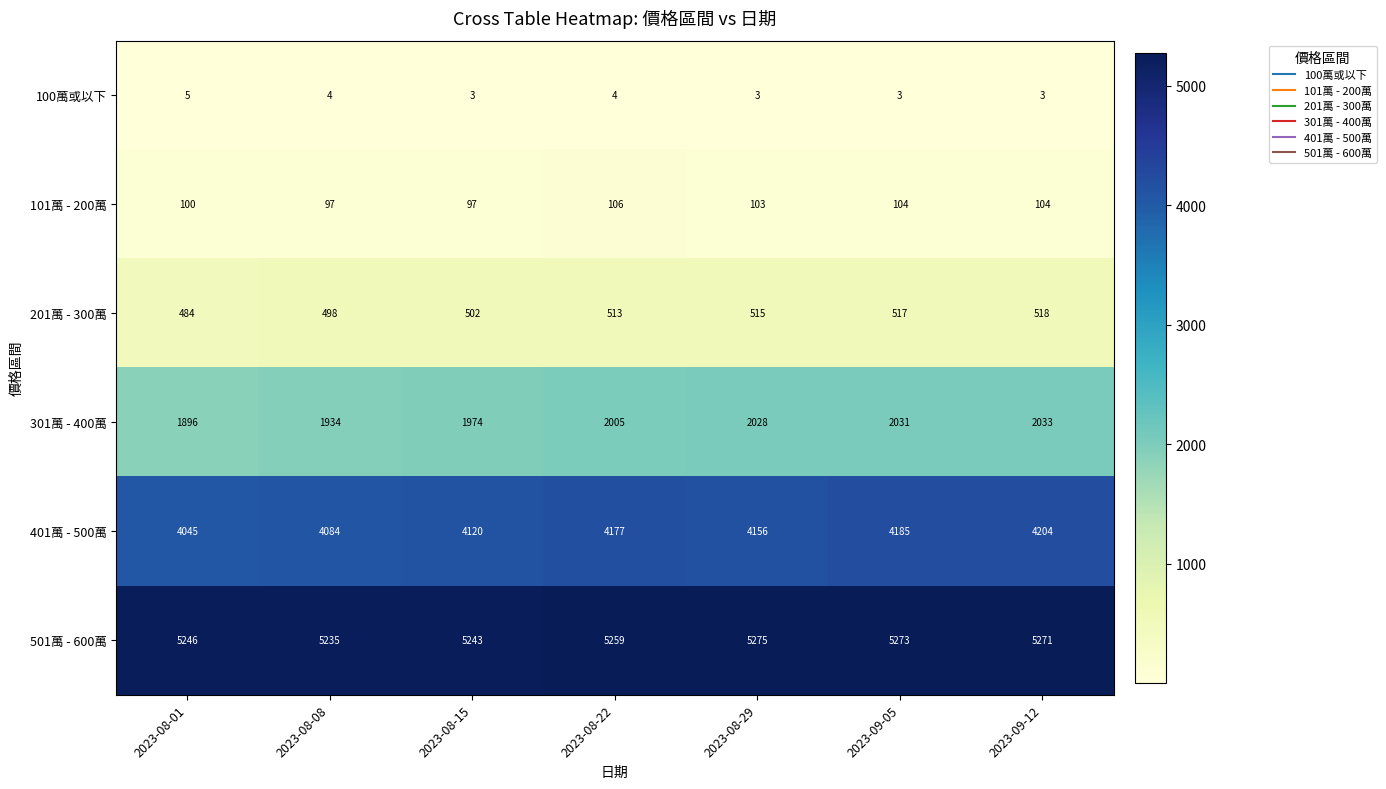

The value of 201萬 - 300萬 at 2023-08-15 is 796. True or false?

False